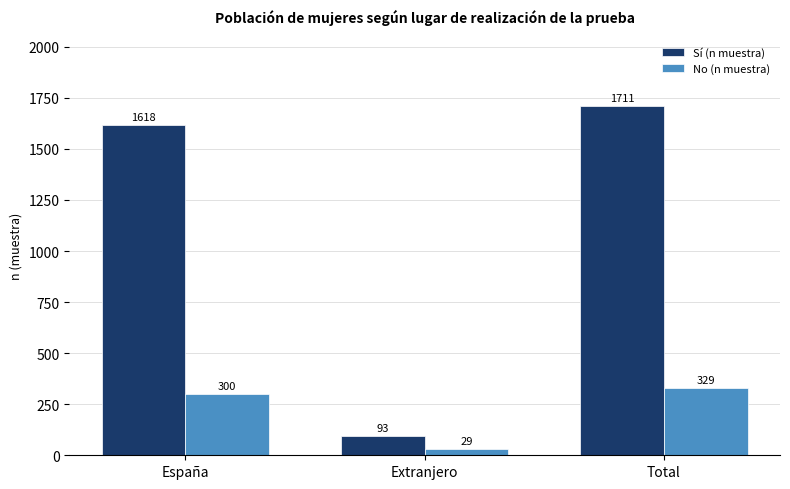

How many series are shown in this chart?

2